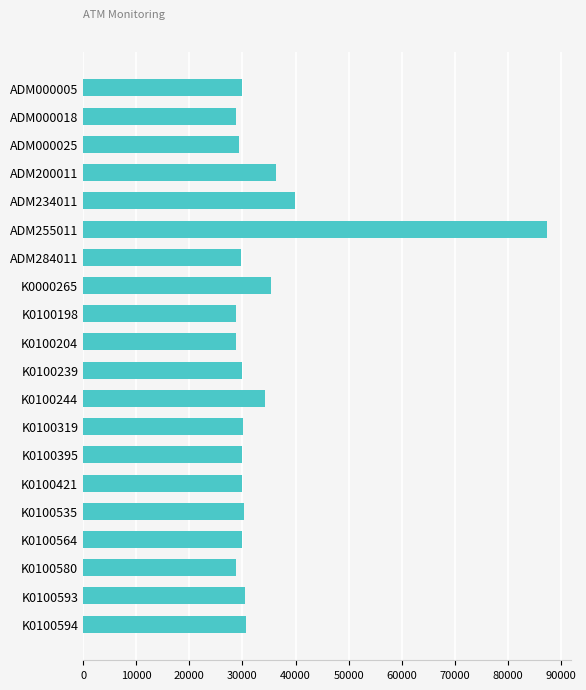

What is the maximum value shown in the chart?

87474